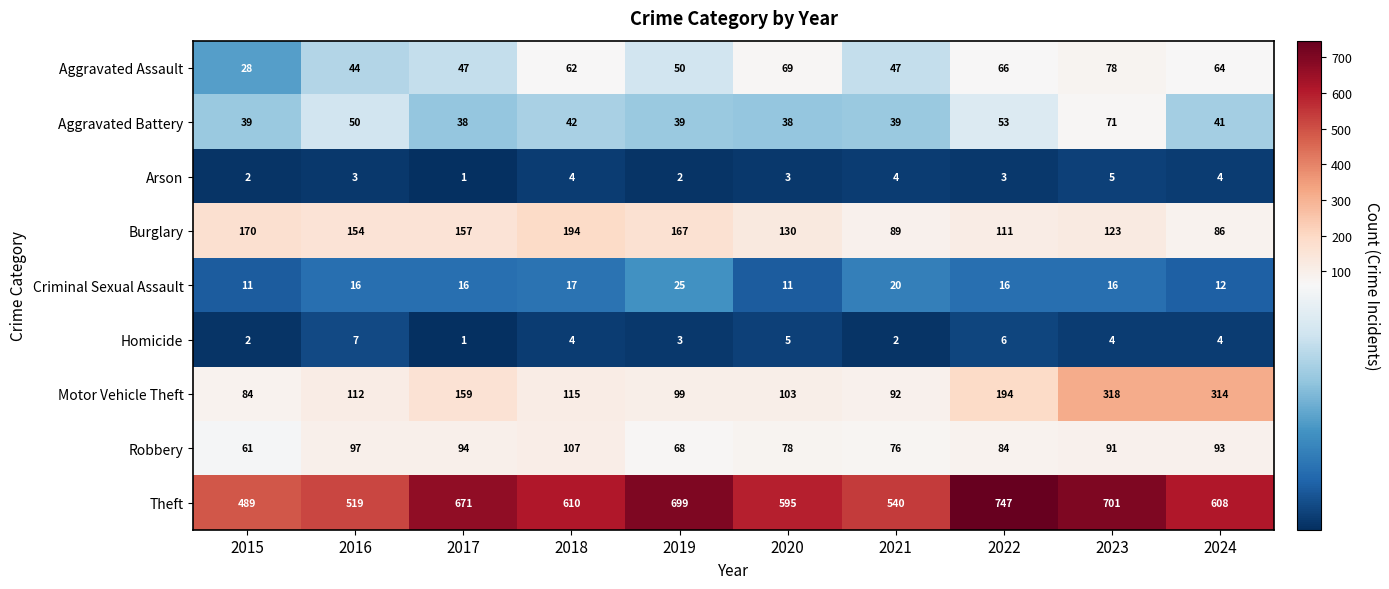

True or false: Criminal Sexual Assault has a value of 19 at 2015.

False